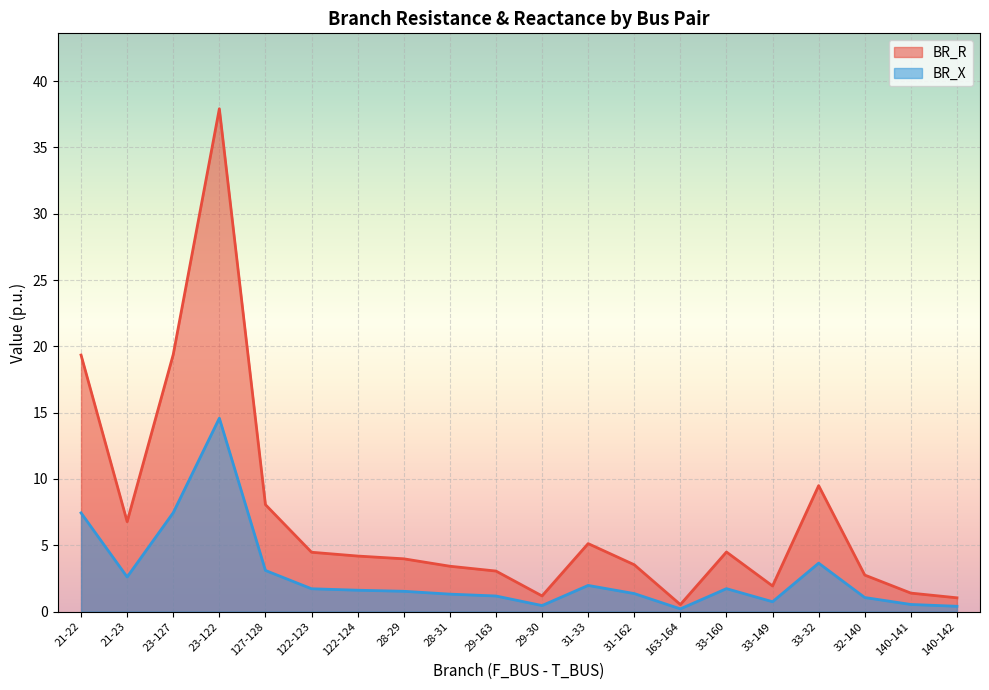

In BR_X, how many points are lower than both neighbors (excluding endpoints)?

4